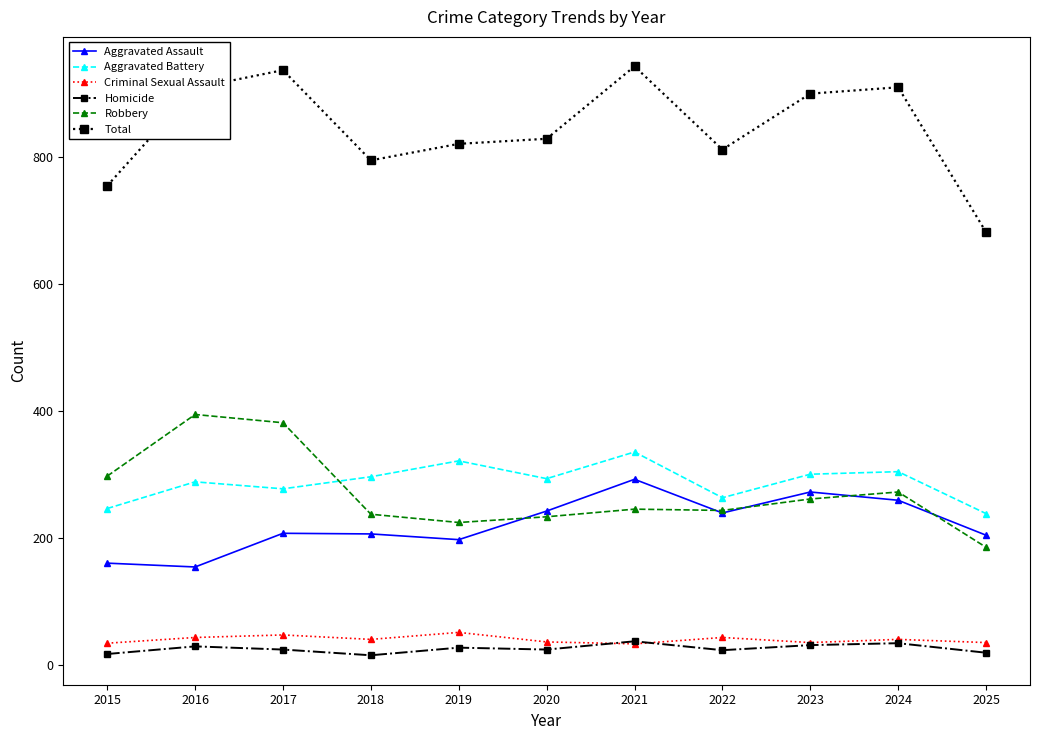

How many lines are shown in the chart?

6